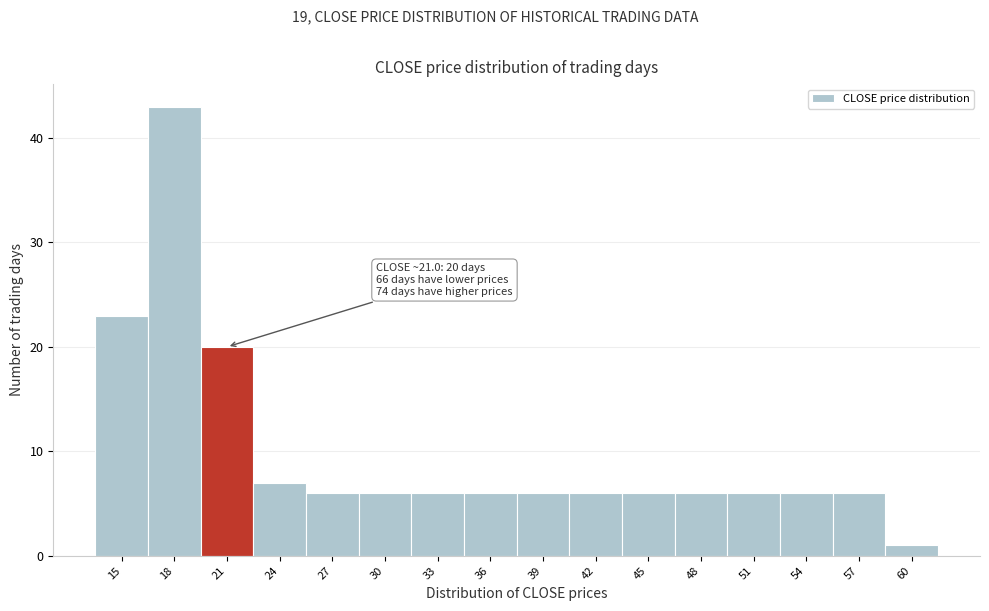

Reading right to left, transcribe all the data shown in this chart.

1	6	6	6	6	6	6	6	6	6	6	6	7	20	43	23